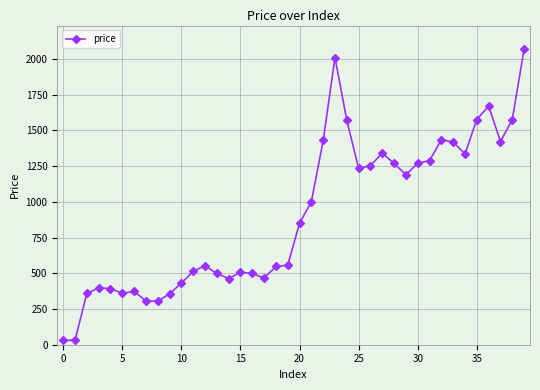

True or false: there are more than 0 points higher than both neighbors.

True